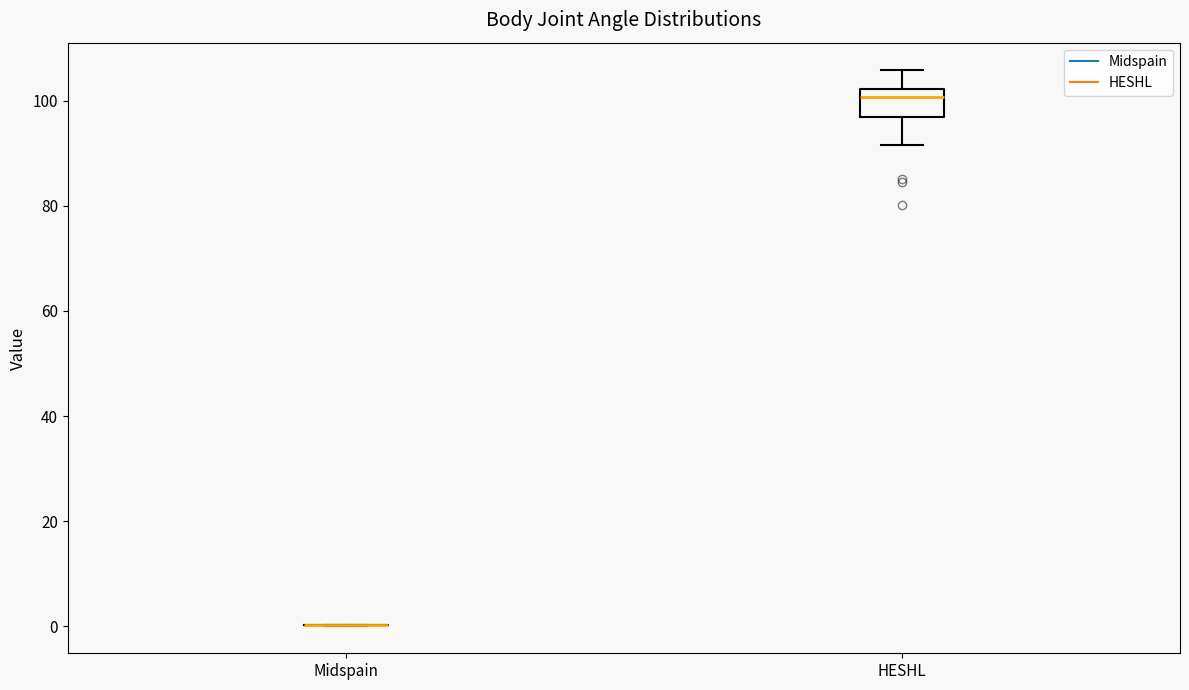

Which box is the tallest, from its lower edge to its upper edge?

HESHL